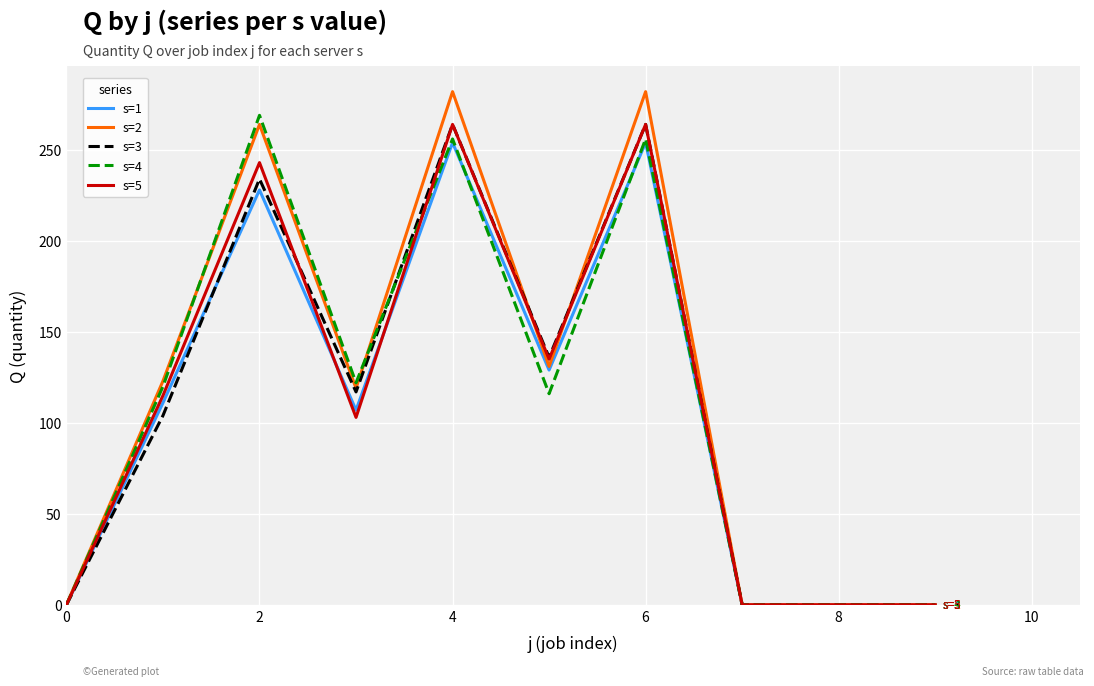

What is the greatest value displayed?

282